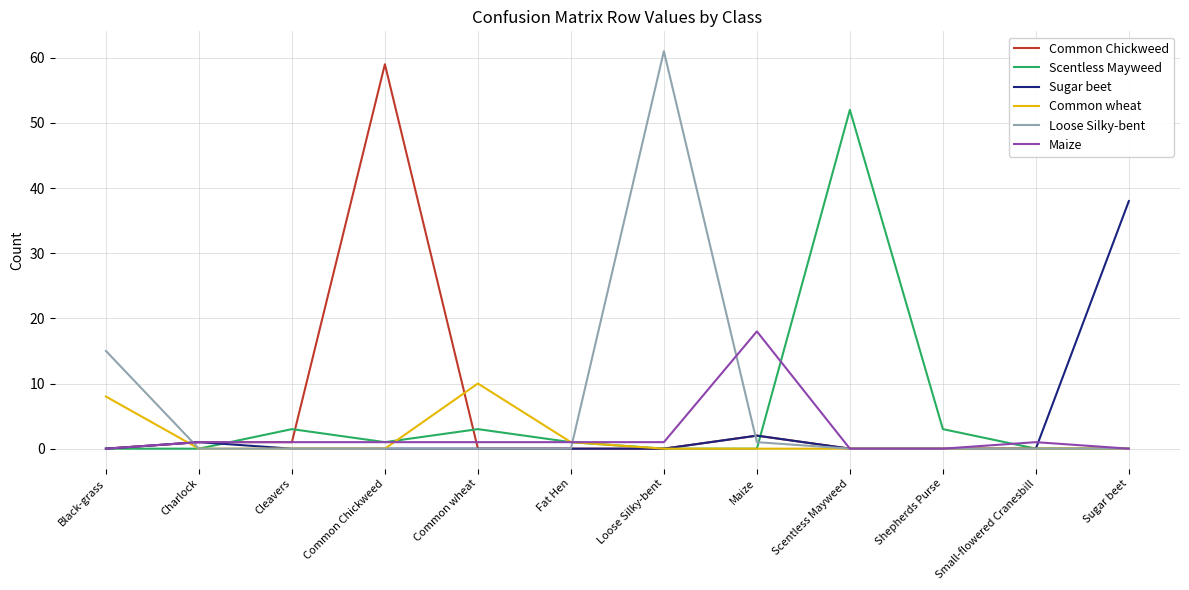

What are all the series names shown in the legend?

Common Chickweed, Scentless Mayweed, Sugar beet, Common wheat, Loose Silky-bent, Maize